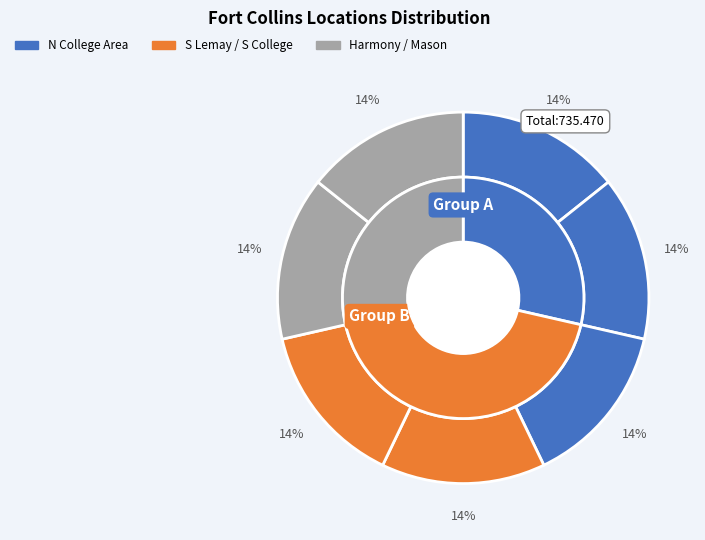

How many slices are in this pie chart?

7